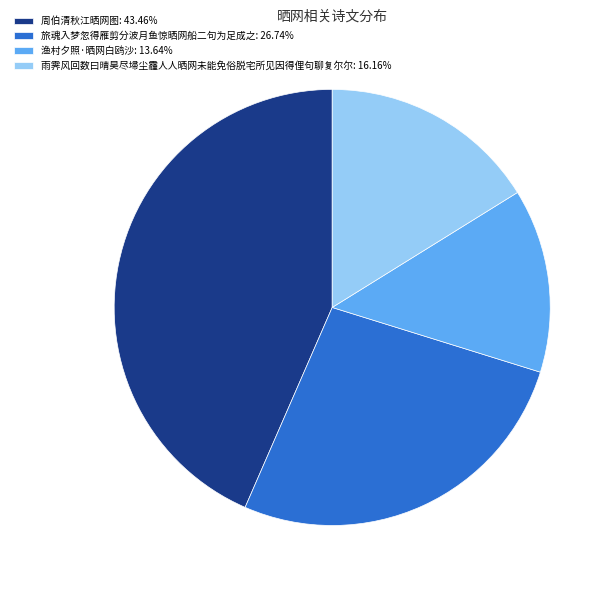

Is there any slice that represents more than half of the pie?

No